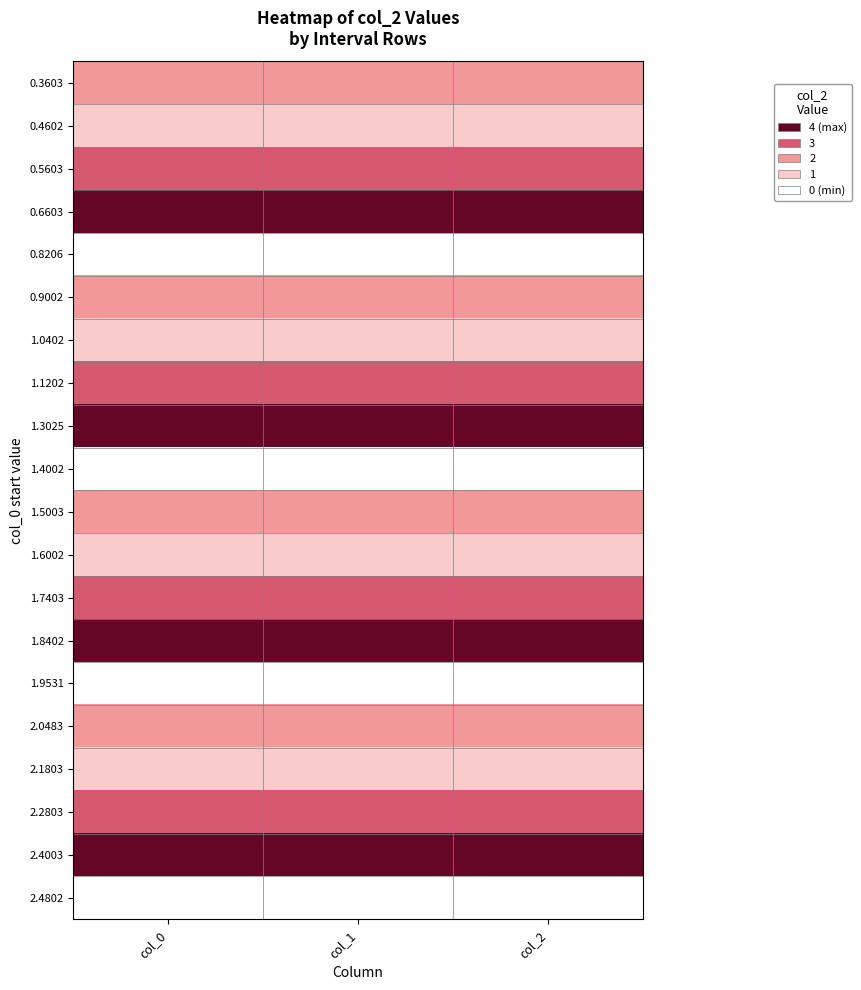

Reading right to left, extract all data points from this chart.

0.3603: col_2=2	col_1=2	col_0=2
0.4602: col_2=1	col_1=1	col_0=1
0.5603: col_2=3	col_1=3	col_0=3
0.6603: col_2=4	col_1=4	col_0=4
0.8206: col_2=0	col_1=0	col_0=0
0.9002: col_2=2	col_1=2	col_0=2
1.0402: col_2=1	col_1=1	col_0=1
1.1202: col_2=3	col_1=3	col_0=3
1.3025: col_2=4	col_1=4	col_0=4
1.4002: col_2=0	col_1=0	col_0=0
1.5003: col_2=2	col_1=2	col_0=2
1.6002: col_2=1	col_1=1	col_0=1
1.7403: col_2=3	col_1=3	col_0=3
1.8402: col_2=4	col_1=4	col_0=4
1.9531: col_2=0	col_1=0	col_0=0
2.0483: col_2=2	col_1=2	col_0=2
2.1803: col_2=1	col_1=1	col_0=1
2.2803: col_2=3	col_1=3	col_0=3
2.4003: col_2=4	col_1=4	col_0=4
2.4802: col_2=0	col_1=0	col_0=0